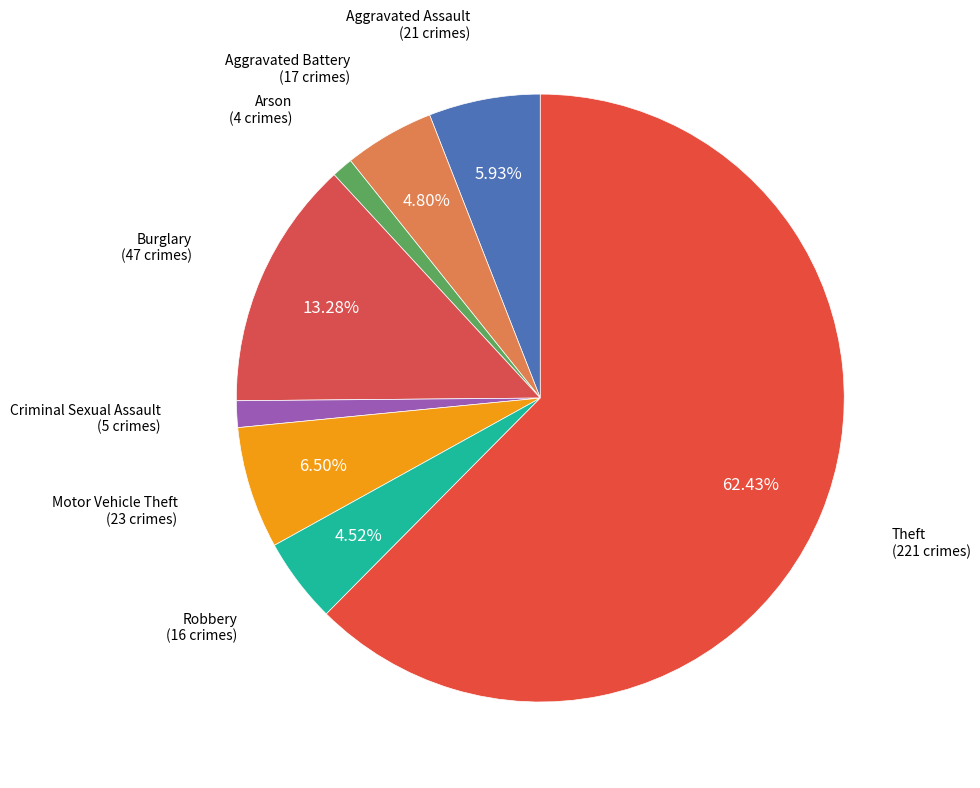

To the nearest percent, what percentage of the pie is Aggravated Battery?

5%